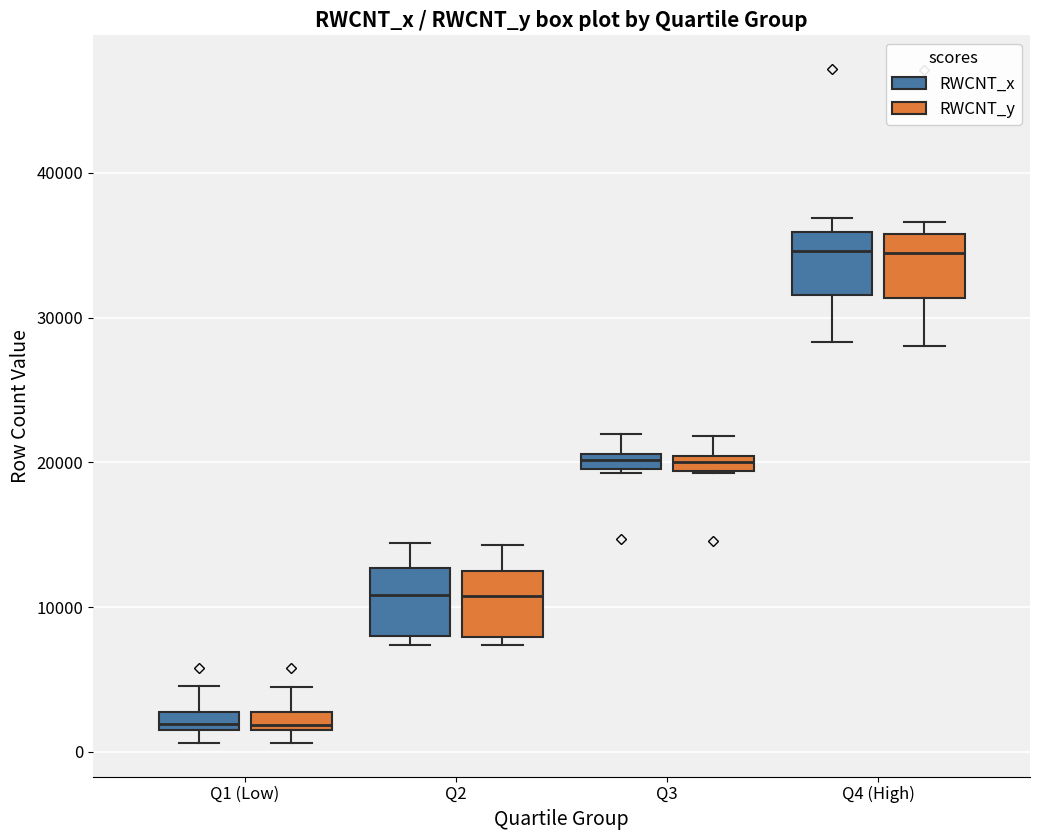

Where is the lower edge of the box for Q2 (RWCNT_y) on the y-axis? The values are not printed on the chart, so give them approximately, as read against the axis.

8000